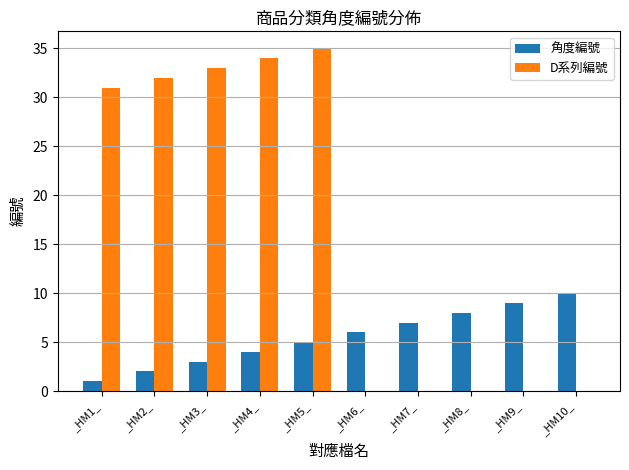

Reading left to right, transcribe all the data shown in this chart.

角度編號: 1	2	3	4	5	6	7	8	9	10
D系列編號: 31	32	33	34	35	0	0	0	0	0